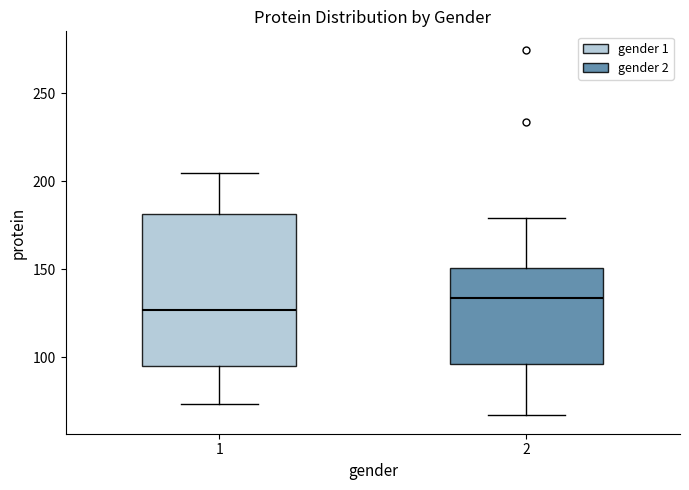

Which box is the tallest, from its lower edge to its upper edge?

1